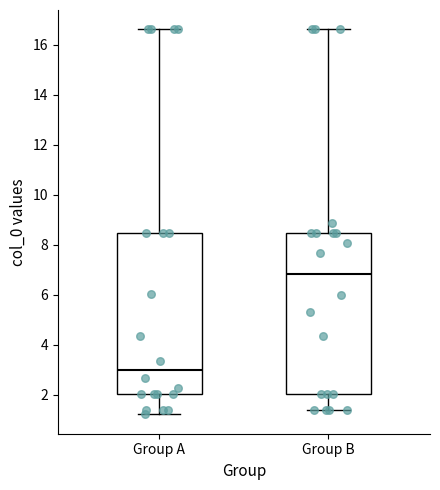

Where does the lower whisker of the box for Group A end on the y-axis? The values are not printed on the chart, so give them approximately, as read against the axis.

1.2